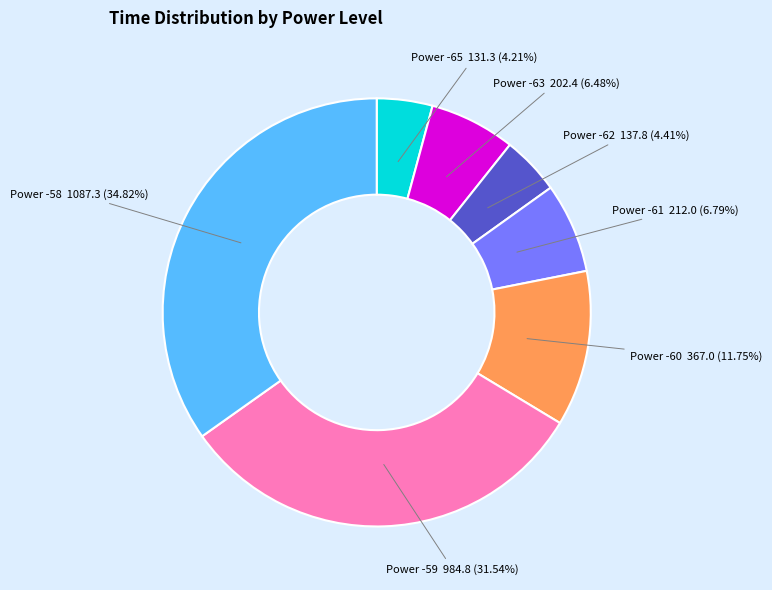

Is there a majority slice in this chart?

No